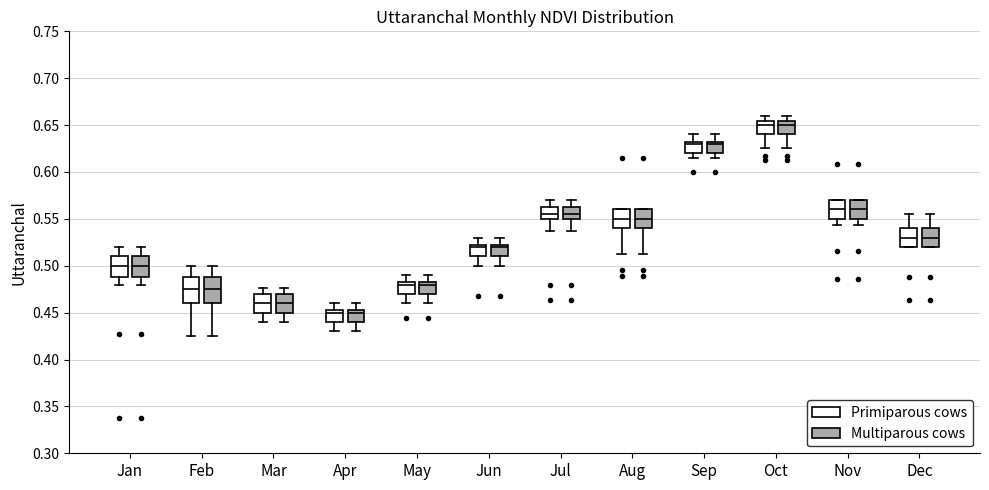

Reading left to right, read every box against the y-axis: the position of its median line, the range the box covers, and the ends of its whiskers. The values are not printed on the chart, so give them approximately, as read against the axis.

Jan (Primiparous cows): median 0.500, box 0.490 to 0.510, whiskers 0.480 to 0.520
Jan (Multiparous cows): median 0.500, box 0.490 to 0.510, whiskers 0.480 to 0.520
Feb (Primiparous cows): median 0.475, box 0.460 to 0.490, whiskers 0.425 to 0.500
Feb (Multiparous cows): median 0.475, box 0.460 to 0.490, whiskers 0.425 to 0.500
Mar (Primiparous cows): median 0.460, box 0.450 to 0.470, whiskers 0.440 to 0.475
Mar (Multiparous cows): median 0.460, box 0.450 to 0.470, whiskers 0.440 to 0.475
Apr (Primiparous cows): median 0.450, box 0.440 to 0.455, whiskers 0.430 to 0.460
Apr (Multiparous cows): median 0.450, box 0.440 to 0.455, whiskers 0.430 to 0.460
May (Primiparous cows): median 0.480, box 0.470 to 0.485, whiskers 0.460 to 0.490
May (Multiparous cows): median 0.480, box 0.470 to 0.485, whiskers 0.460 to 0.490
Jun (Primiparous cows): median 0.520, box 0.510 to 0.525, whiskers 0.500 to 0.530
Jun (Multiparous cows): median 0.520, box 0.510 to 0.525, whiskers 0.500 to 0.530
Jul (Primiparous cows): median 0.555, box 0.550 to 0.565, whiskers 0.535 to 0.570
Jul (Multiparous cows): median 0.555, box 0.550 to 0.565, whiskers 0.535 to 0.570
Aug (Primiparous cows): median 0.550, box 0.540 to 0.560, whiskers 0.515 to 0.560
Aug (Multiparous cows): median 0.550, box 0.540 to 0.560, whiskers 0.515 to 0.560
Sep (Primiparous cows): median 0.630, box 0.620 to 0.635, whiskers 0.615 to 0.640
Sep (Multiparous cows): median 0.630, box 0.620 to 0.635, whiskers 0.615 to 0.640
Oct (Primiparous cows): median 0.650, box 0.640 to 0.655, whiskers 0.625 to 0.660
Oct (Multiparous cows): median 0.650, box 0.640 to 0.655, whiskers 0.625 to 0.660
Nov (Primiparous cows): median 0.560, box 0.550 to 0.570, whiskers 0.545 to 0.570
Nov (Multiparous cows): median 0.560, box 0.550 to 0.570, whiskers 0.545 to 0.570
Dec (Primiparous cows): median 0.530, box 0.520 to 0.540, whiskers 0.520 to 0.555
Dec (Multiparous cows): median 0.530, box 0.520 to 0.540, whiskers 0.520 to 0.555